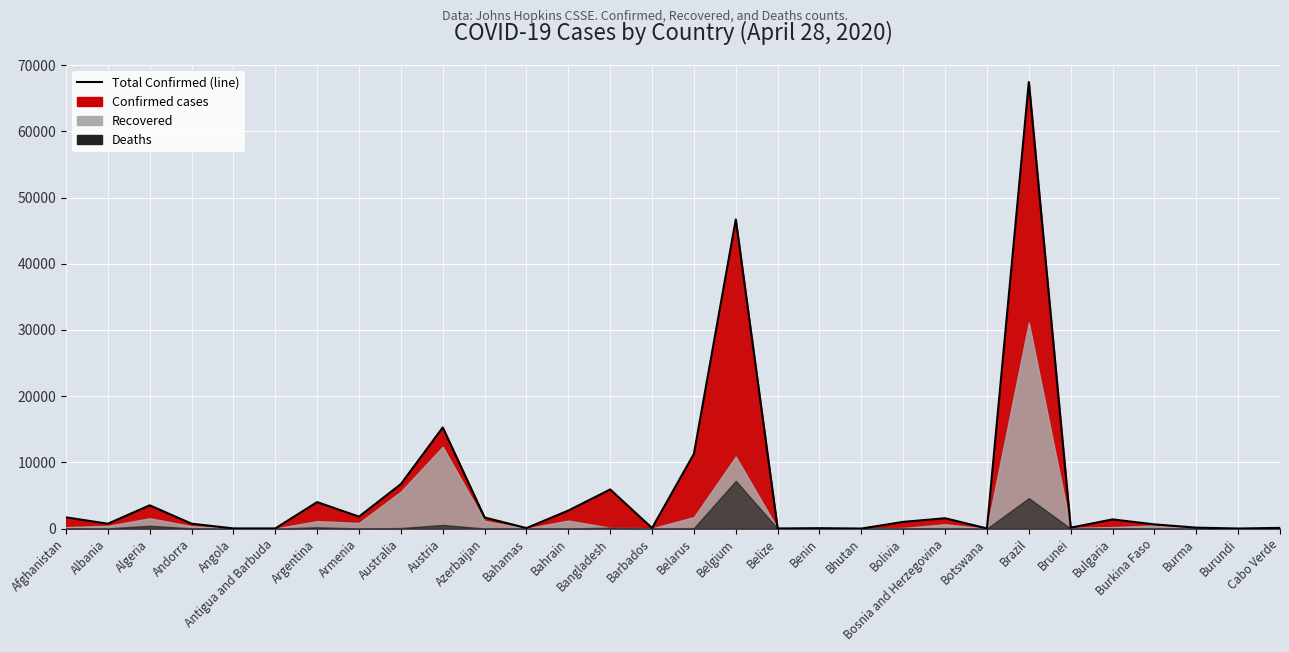

List the labels in order of value, largest first.

Brazil, Belgium, Austria, Belarus, Australia, Bangladesh, Argentina, Algeria, Bahrain, Armenia, Afghanistan, Azerbaijan, Bosnia and Herzegovina, Bulgaria, Bolivia, Andorra, Albania, Burkina Faso, Burma, Brunei, Cabo Verde, Bahamas, Barbados, Benin, Angola, Antigua and Barbuda, Botswana, Belize, Burundi, Bhutan